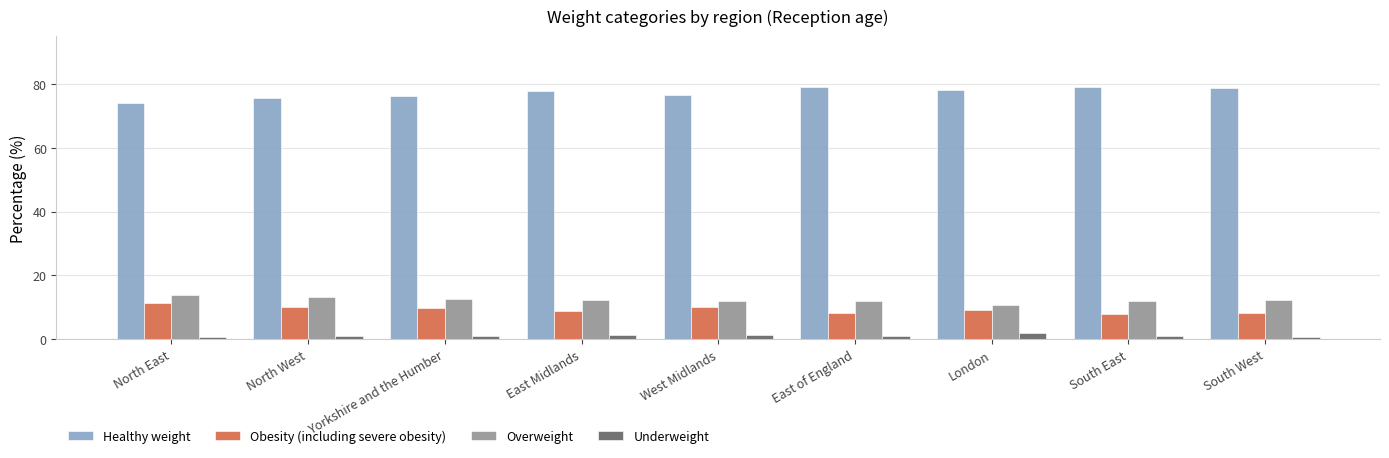

How many data points does each series have?

9